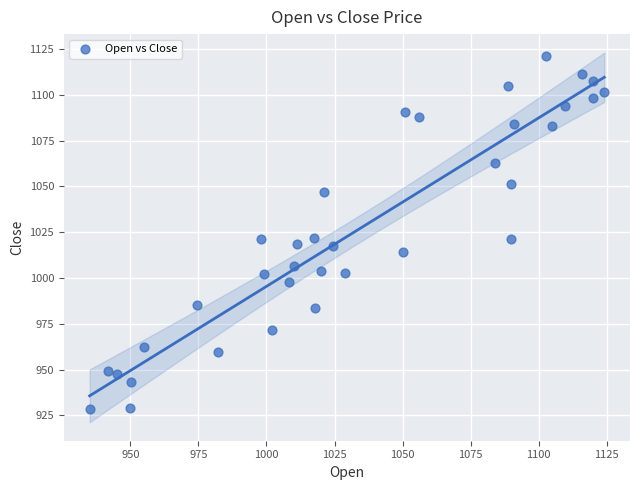

What is the range of X values (max minus min)?

189.2